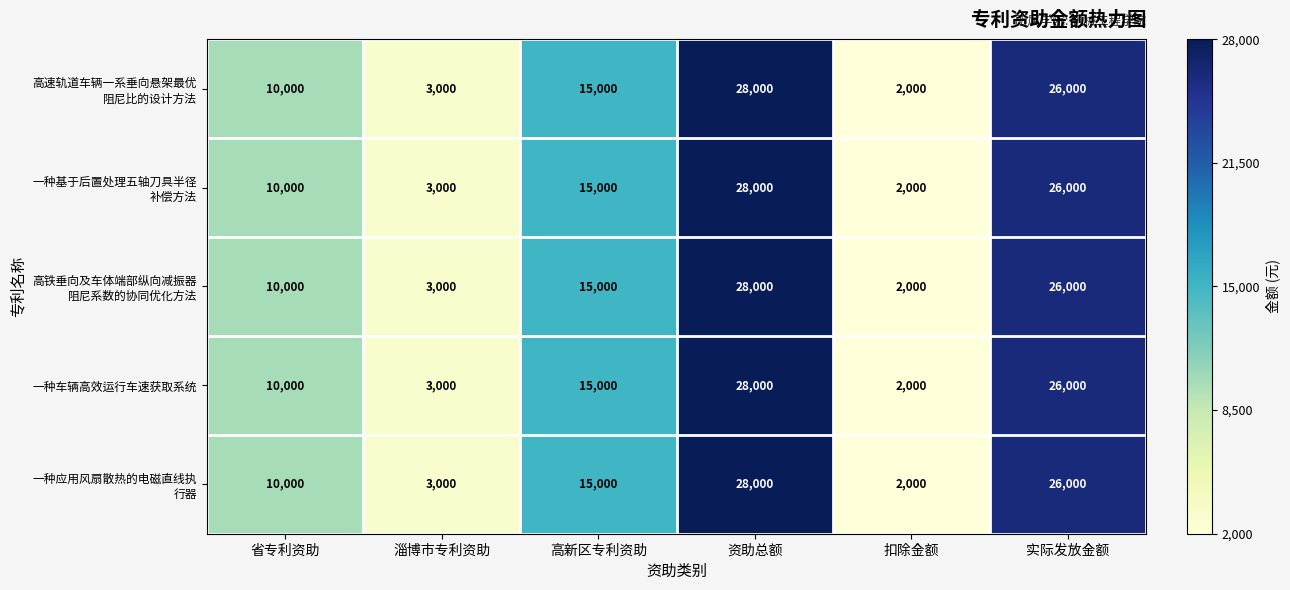

What is the greatest value displayed?

28000